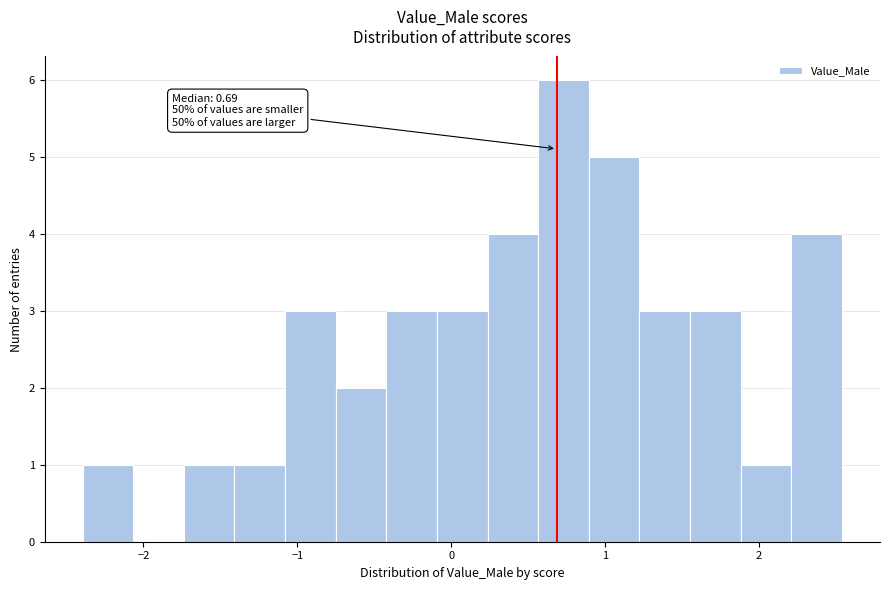

Read against the x-axis, roughly where is the centre of the tallest bar?

0.7